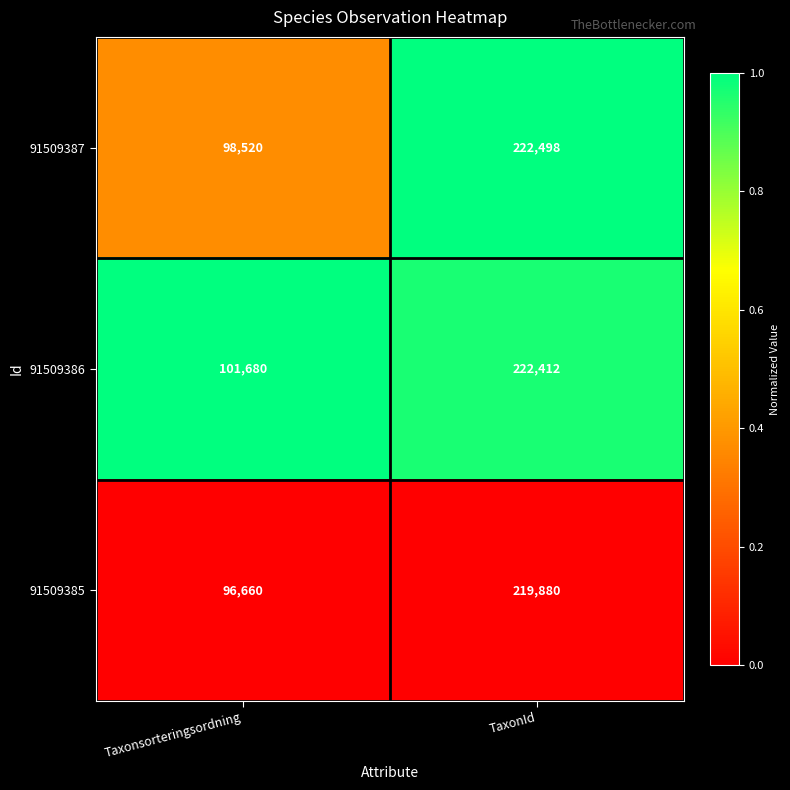

What is the greatest value displayed?

222498